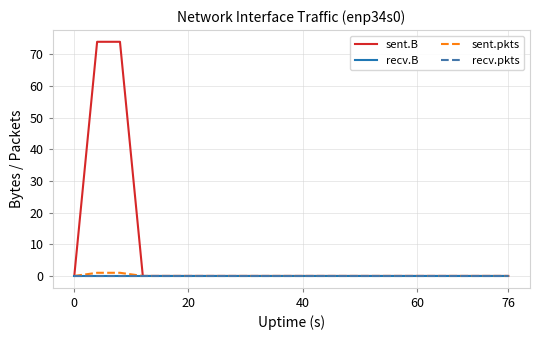

Does the chart display data point markers on the line(s)?

No